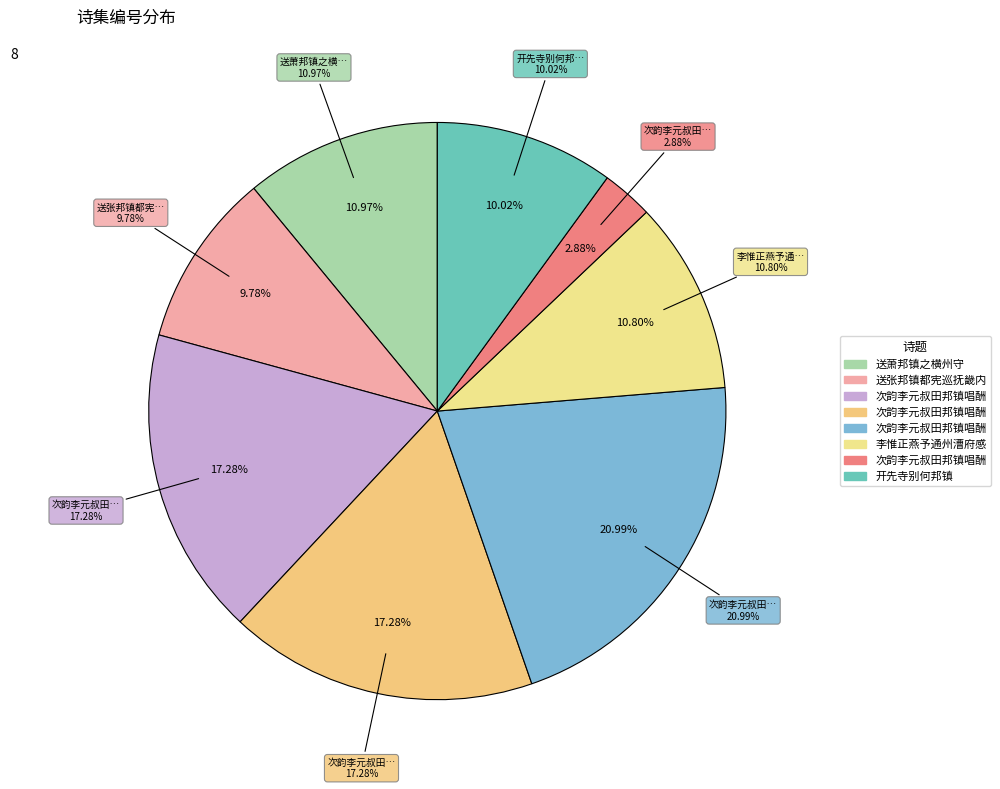

What is the largest slice in the pie chart?

次韵李元叔田邦镇唱酬之什